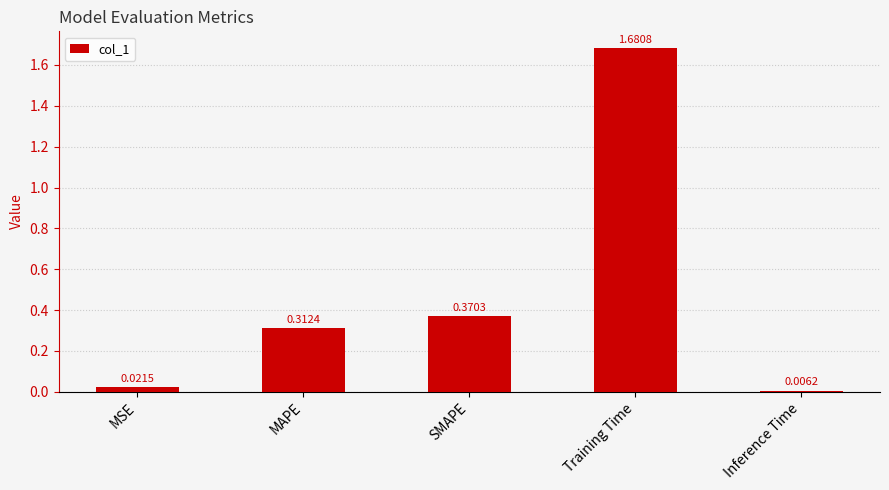

At which category does the chart reach its minimum across all series?

Inference Time